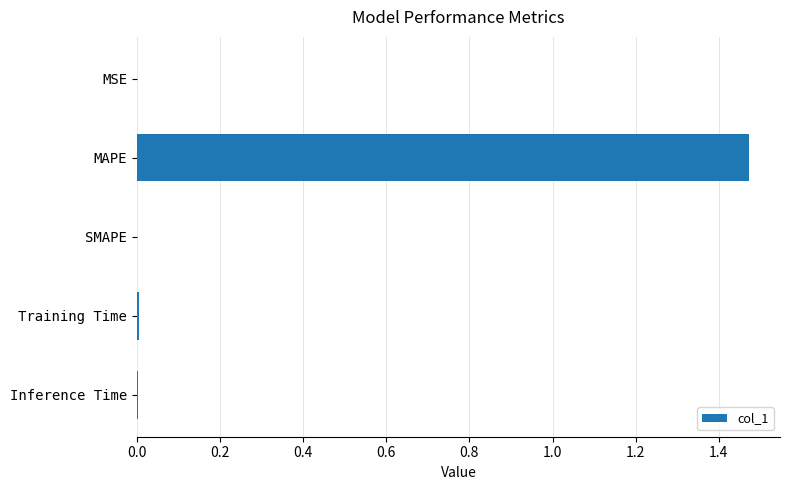

Which label corresponds to the largest value in the chart?

MAPE